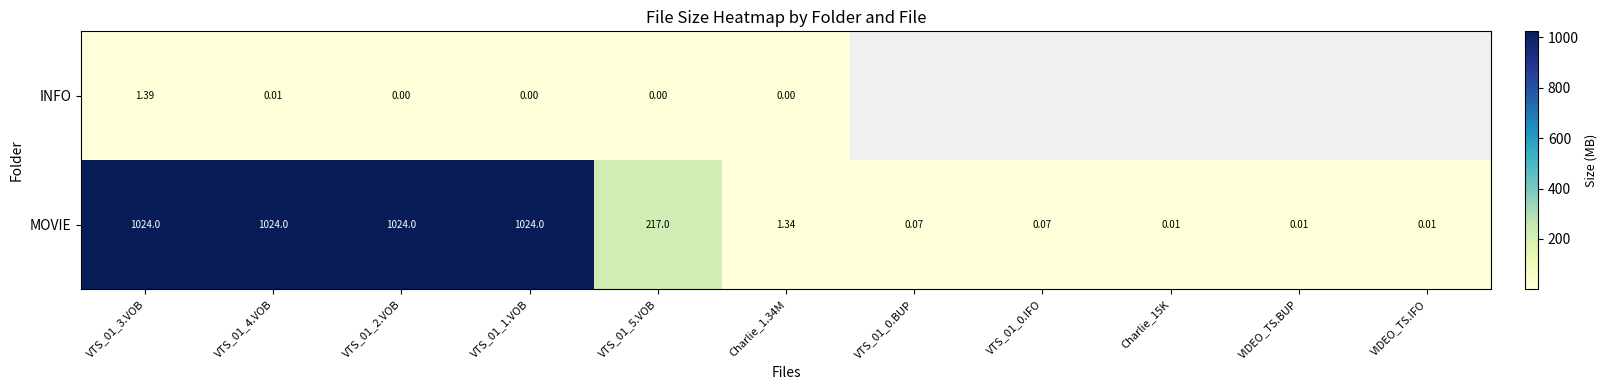

The value of MOVIE at VTS_01_1.VOB is 421.1. True or false?

False